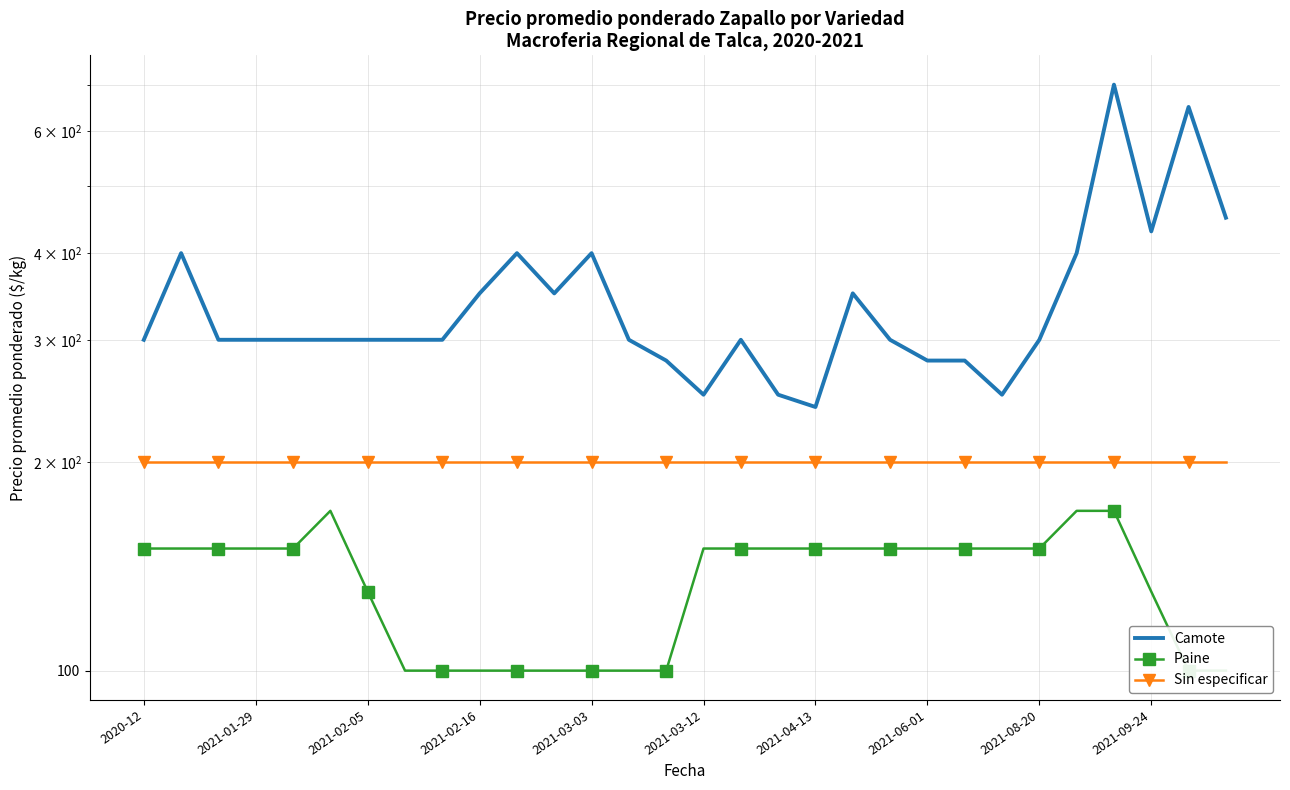

Is the value of Sin especificar at 13 greater than the value of Camote at 11?

No